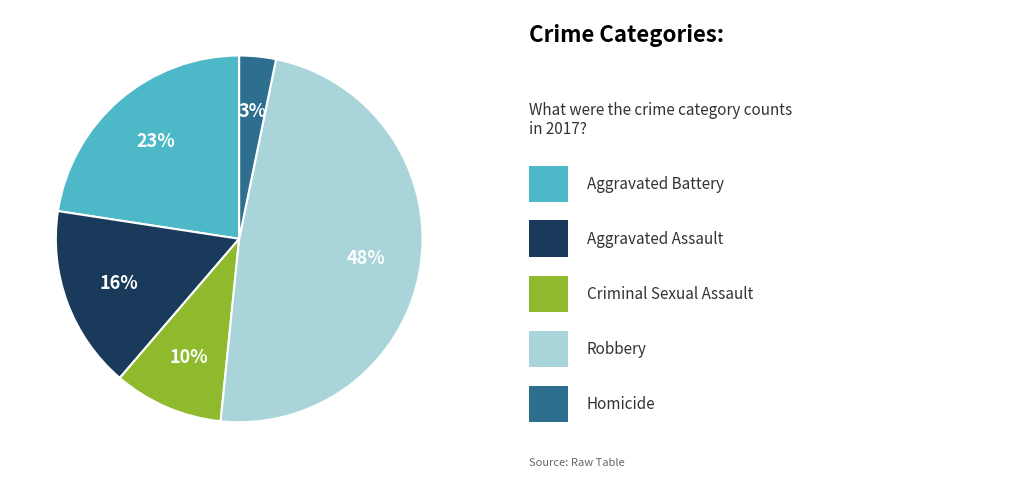

Is there a majority slice in this chart?

No